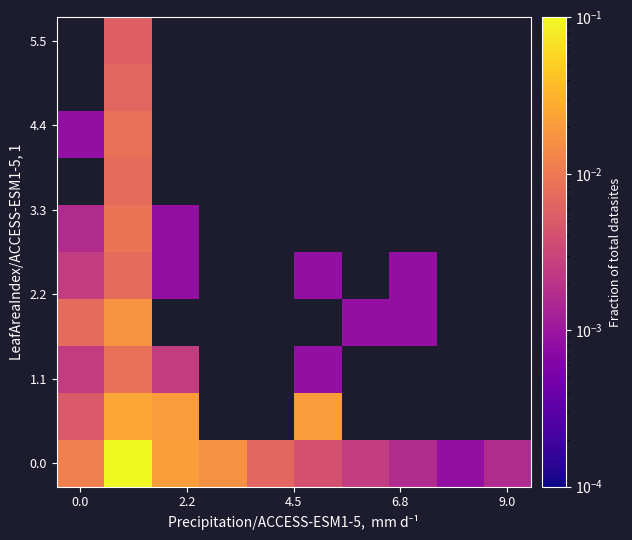

Is it true that 0.0 equals 0.0 at 9.0?

False